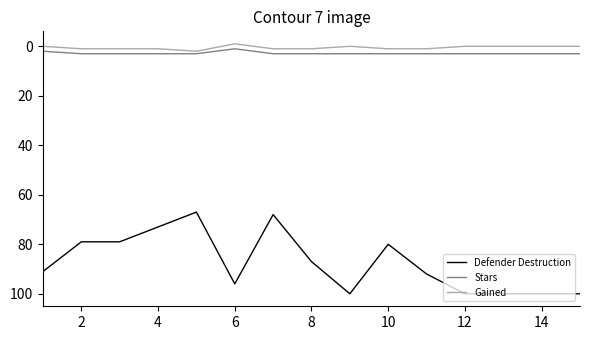

Which series has the largest total across all categories?

Defender Destruction